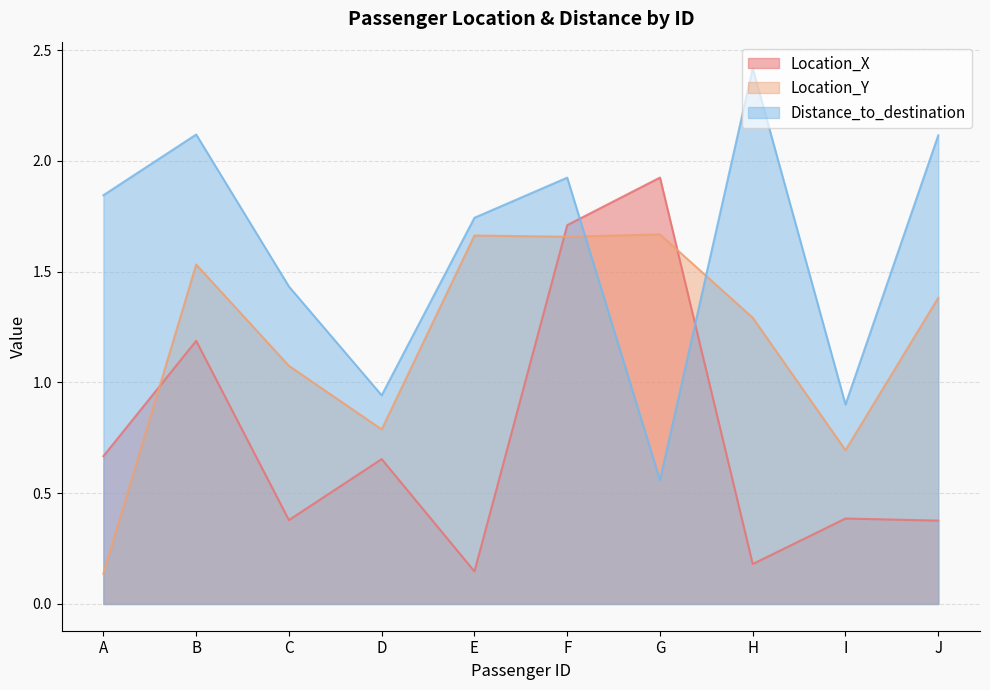

Which series changed the most between I and J?

Distance_to_destination